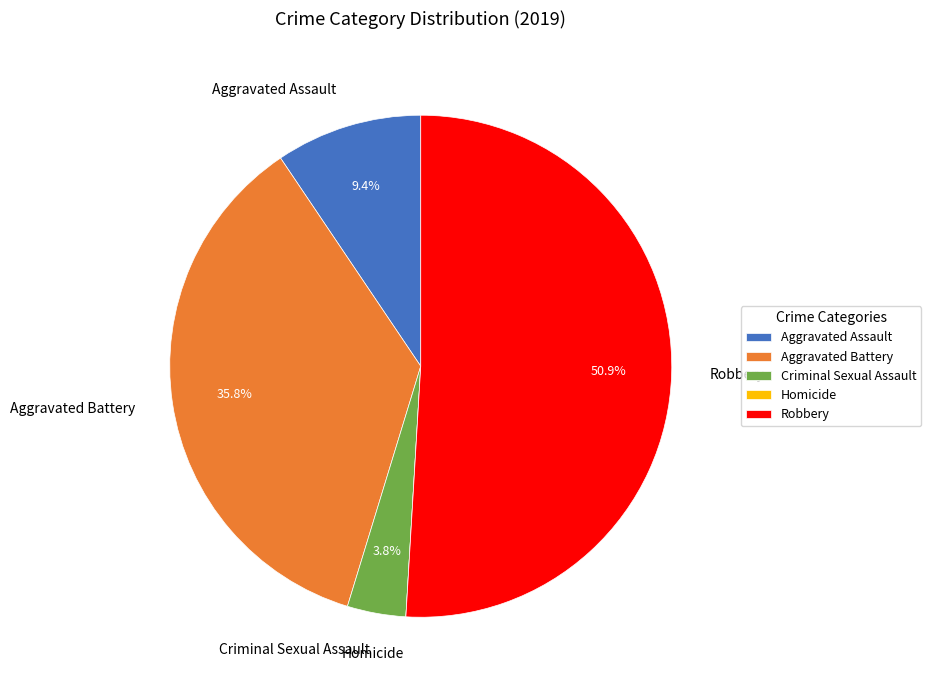

To the nearest percent, what portion does Aggravated Battery represent?

36%